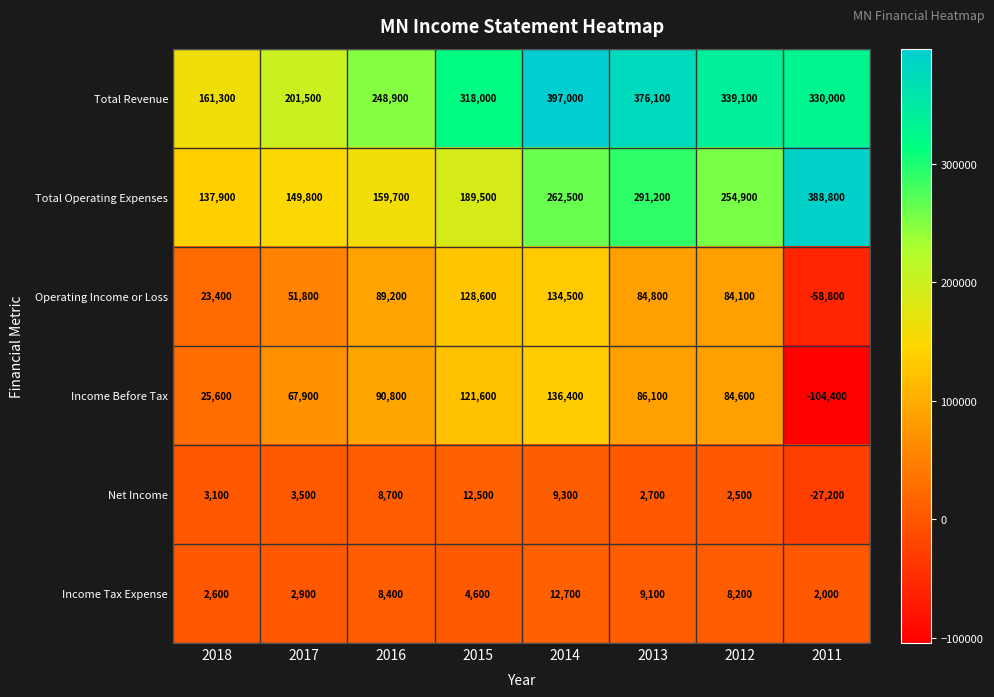

How many distinct data groups are displayed?

6